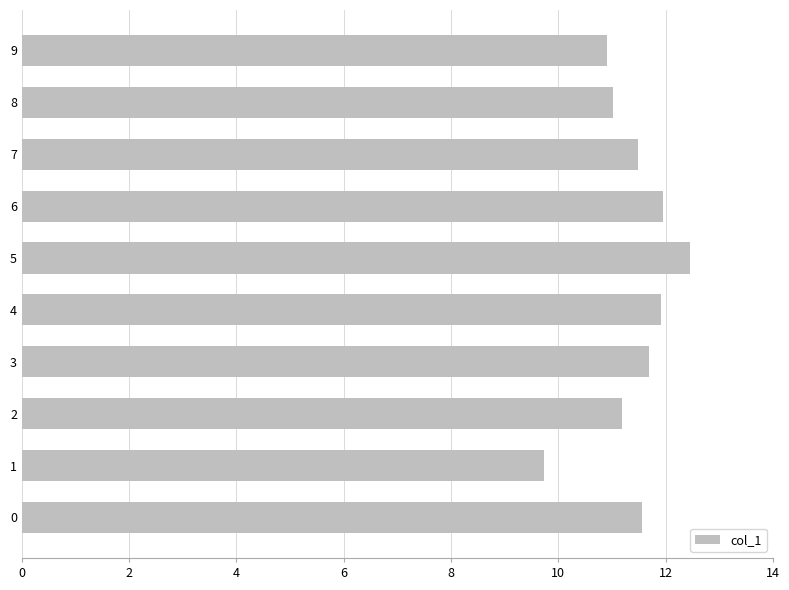

How many bars are there in total?

10